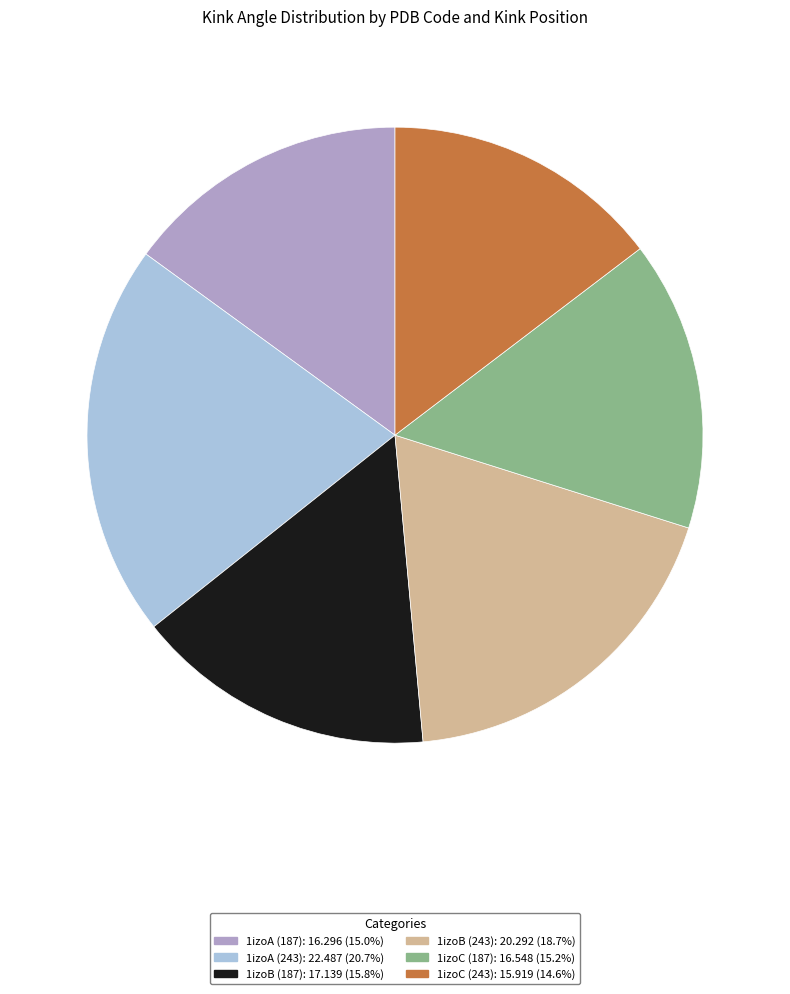

Approximately how many times larger is the value at 1izoC (243) compared to 1izoB (187)?

0.9